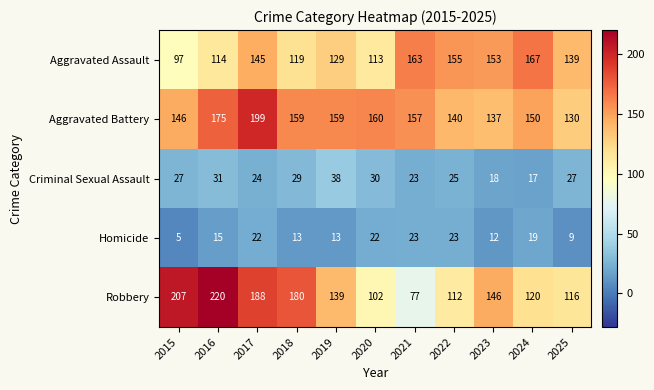

What is the total value across all series at 2018?

500